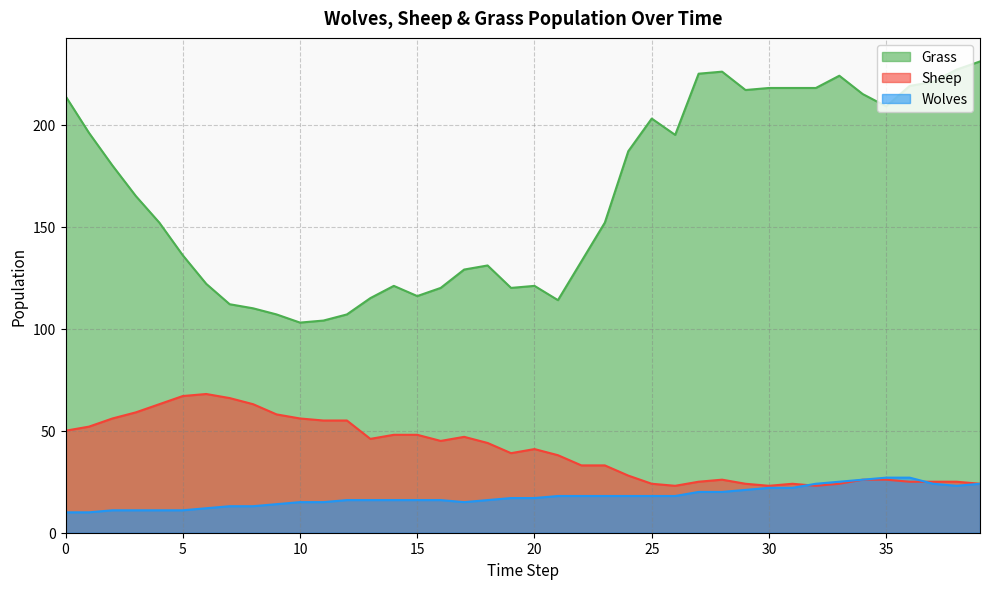

Reading left to right, list all the values displayed in this chart.

Grass: 0=214	1=196	2=180	3=165	4=152	5=136	6=122	7=112	8=110	9=107	10=103	11=104	12=107	13=115	14=121	15=116	16=120	17=129	18=131	19=120	20=121	21=114	22=133	23=152	24=187	25=203	26=195	27=225	28=226	29=217	30=218	31=218	32=218	33=224	34=215	35=209	36=219	37=221	38=227	39=231
Sheep: 0=50	1=52	2=56	3=59	4=63	5=67	6=68	7=66	8=63	9=58	10=56	11=55	12=55	13=46	14=48	15=48	16=45	17=47	18=44	19=39	20=41	21=38	22=33	23=33	24=28	25=24	26=23	27=25	28=26	29=24	30=23	31=24	32=23	33=24	34=26	35=26	36=25	37=25	38=25	39=24
Wolves: 0=10	1=10	2=11	3=11	4=11	5=11	6=12	7=13	8=13	9=14	10=15	11=15	12=16	13=16	14=16	15=16	16=16	17=15	18=16	19=17	20=17	21=18	22=18	23=18	24=18	25=18	26=18	27=20	28=20	29=21	30=22	31=22	32=24	33=25	34=26	35=27	36=27	37=24	38=23	39=24